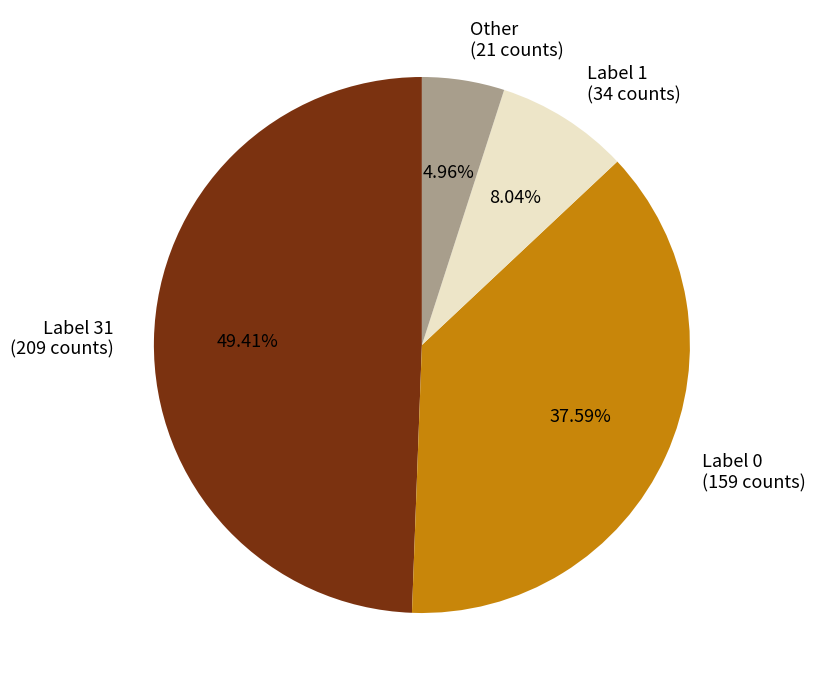

Which slice is the largest?

Label 31 (209 counts)